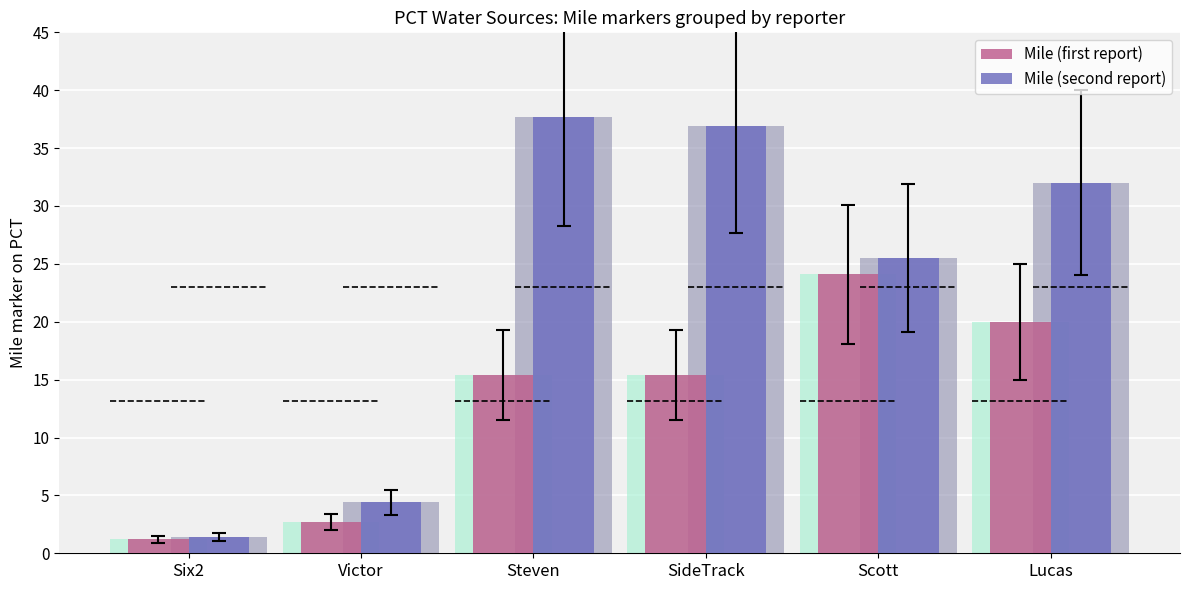

What is the difference between the maximum and second lowest values in the Mile (first report) series?

21.4